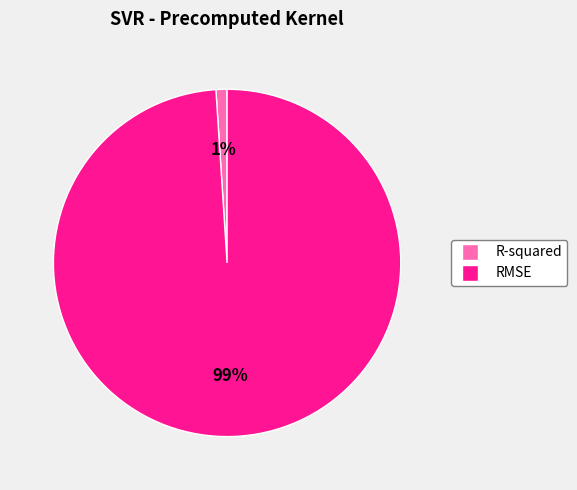

What is the smallest slice in the pie chart?

R-squared